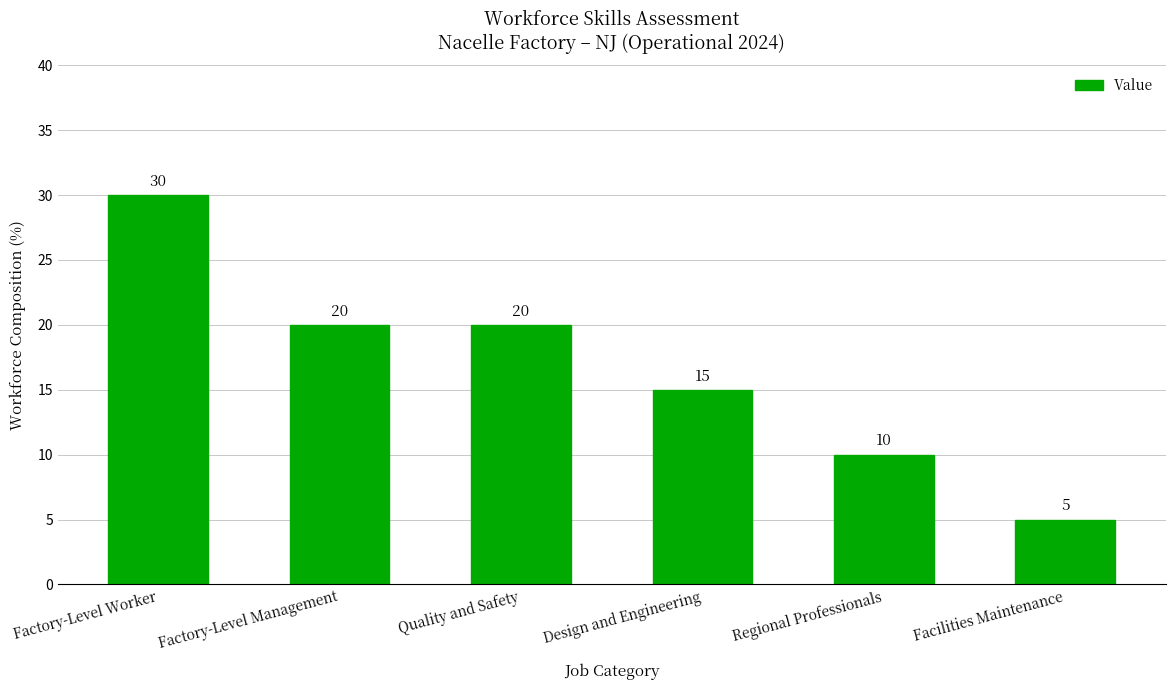

The chart shows a value of 30 at Factory-Level Worker. True or false?

True